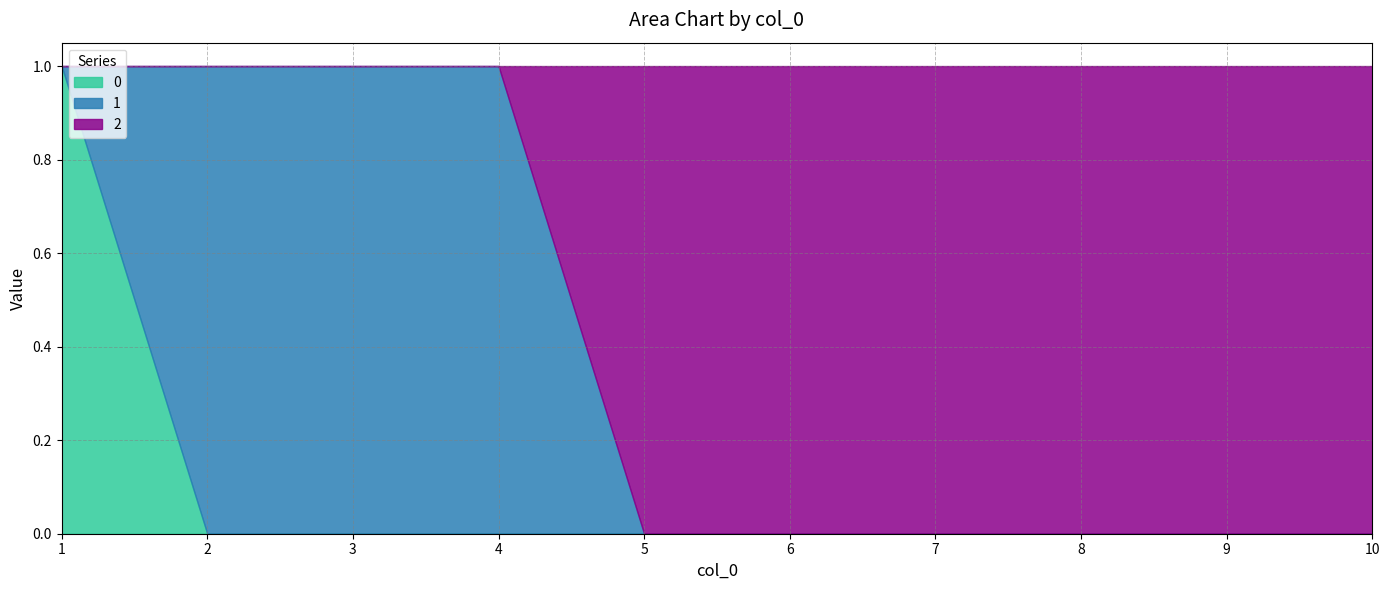

What is the sum of all 2 values?

6